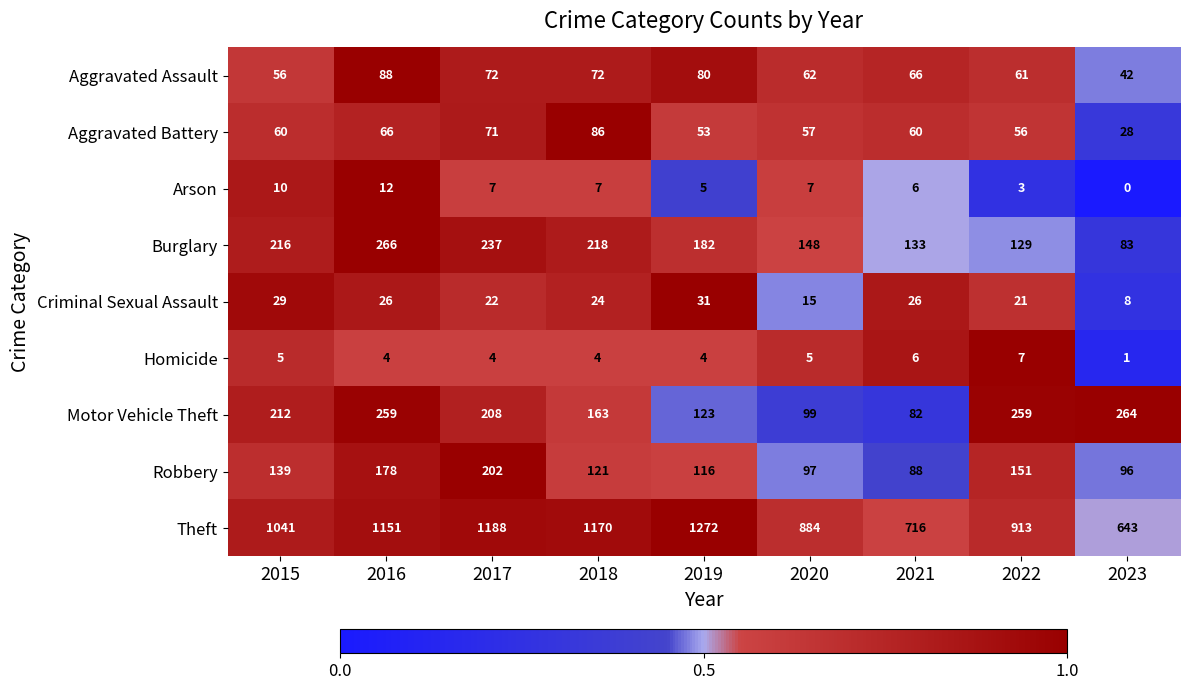

At which category does the chart reach its peak across all series?

2019